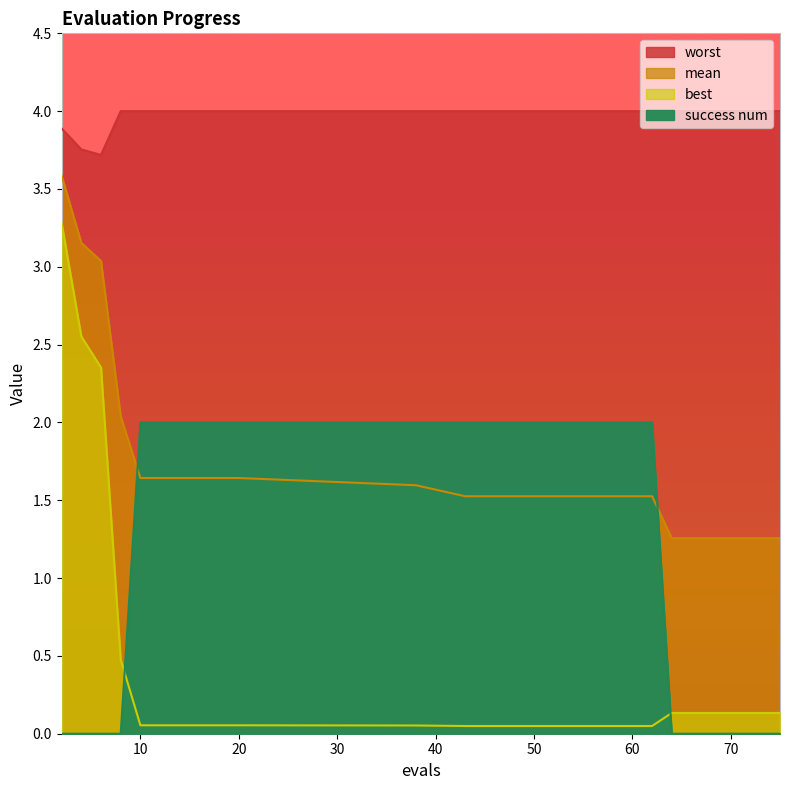

Reading left to right, what are all the values shown in this chart?

mean: 3.6	3.2	3.0	2.0	1.6	1.6	1.6	1.6	1.6	1.6	1.6	1.5	1.5	1.5	1.3	1.3	1.3	1.3	1.3
best: 3.3	2.6	2.4	0.5	0.1	0.1	0.1	0.1	0.1	0.1	0.1	0.0	0.0	0.0	0.1	0.1	0.1	0.1	0.1
worst: 3.9	3.8	3.7	4.0	4.0	4.0	4.0	4.0	4.0	4.0	4.0	4.0	4.0	4.0	4.0	4.0	4.0	4.0	4.0
success num: 0.0	0.0	0.0	0.0	2.0	2.0	2.0	2.0	2.0	2.0	2.0	2.0	2.0	2.0	0.0	0.0	0.0	0.0	0.0